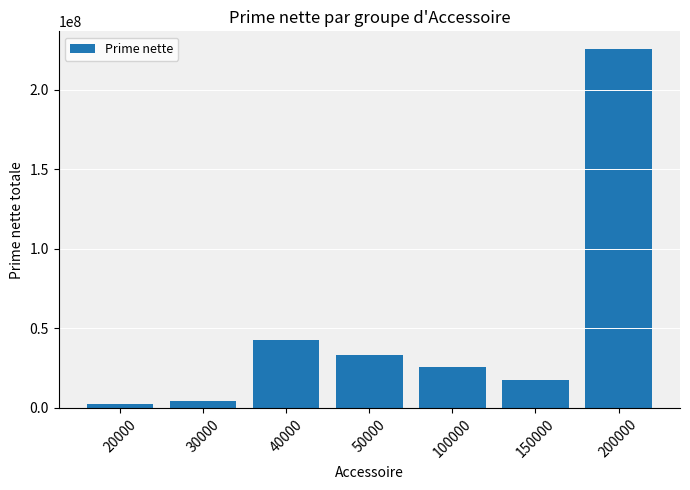

Rank the categories by value from lowest to highest.

20000, 30000, 150000, 100000, 50000, 40000, 200000